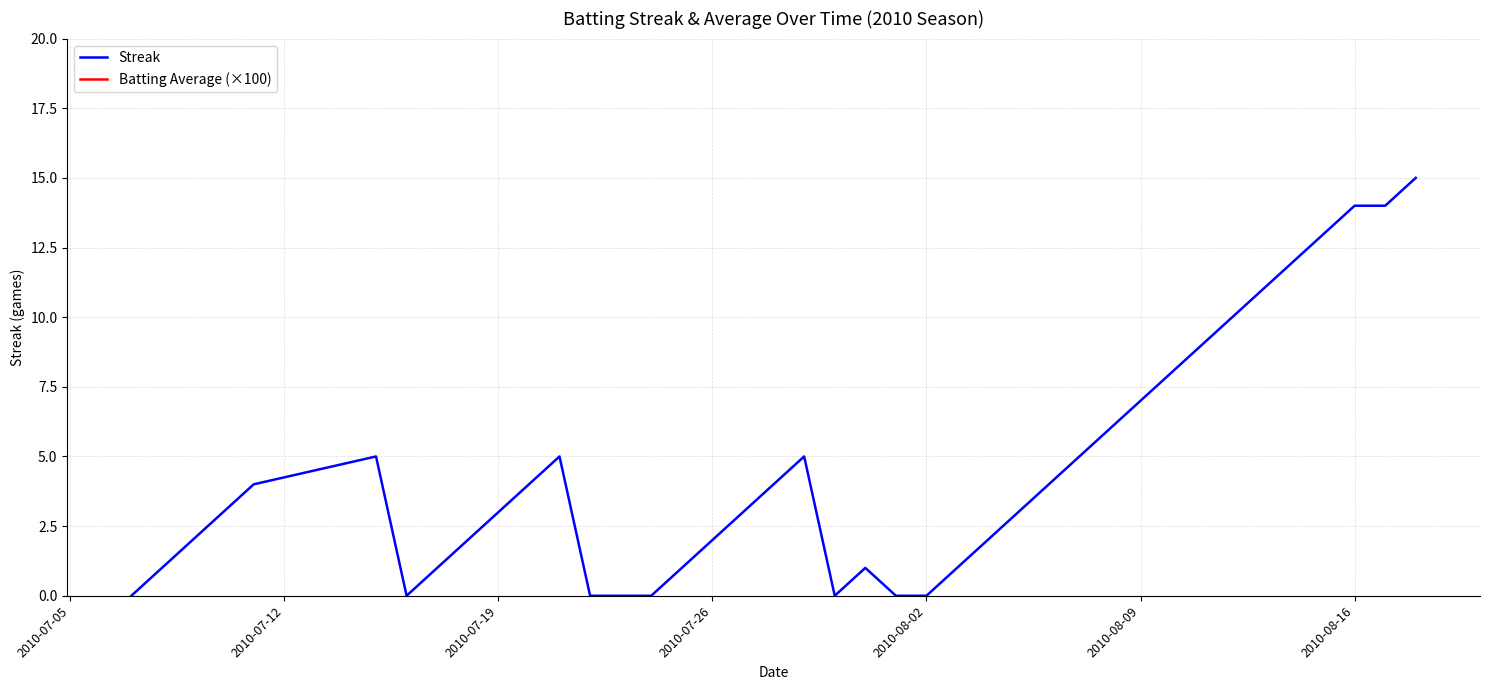

Reading left to right, list all the values displayed in this chart.

Streak: 0.0	1.0	2.0	3.0	4.0	5.0	0.0	1.0	2.0	3.0	4.0	5.0	0.0	0.0	0.0	1.0	2.0	3.0	4.0	5.0	0.0	1.0	0.0	0.0	1.0	2.0	3.0	4.0	5.0	6.0	7.0	8.0	9.0	10.0	11.0	12.0	13.0	14.0	14.0	15.0
Batting Average (×100): 32.7	31.3	32.4	32.2	32.4	32.0	33.4	33.0	32.2	32.0	32.7	32.2	31.3	32.7	32.7	32.1	30.5	32.4	33.0	30.1	34.2	33.4	32.2	30.6	32.7	32.5	36.5	32.5	32.4	30.5	33.4	32.2	32.5	31.1	32.5	32.7	32.2	31.3	32.5	32.0